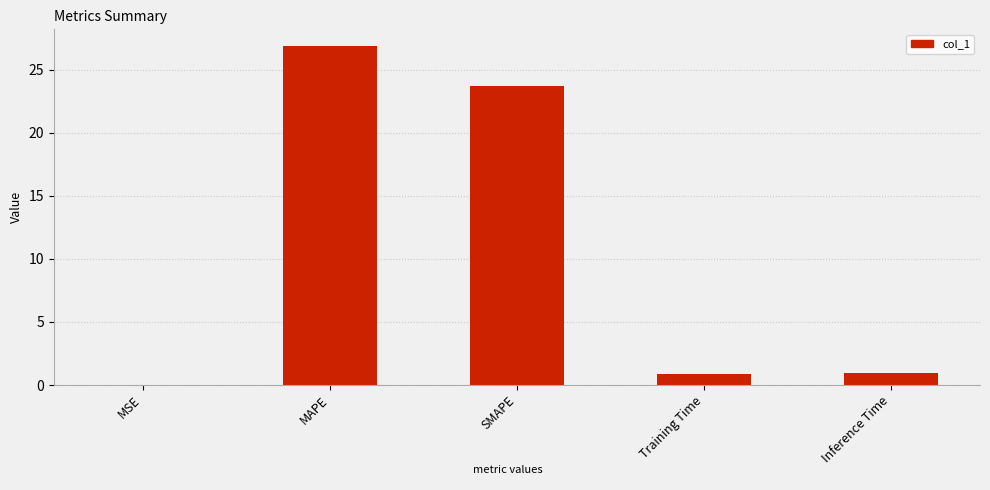

Which label corresponds to the largest value in the chart?

MAPE